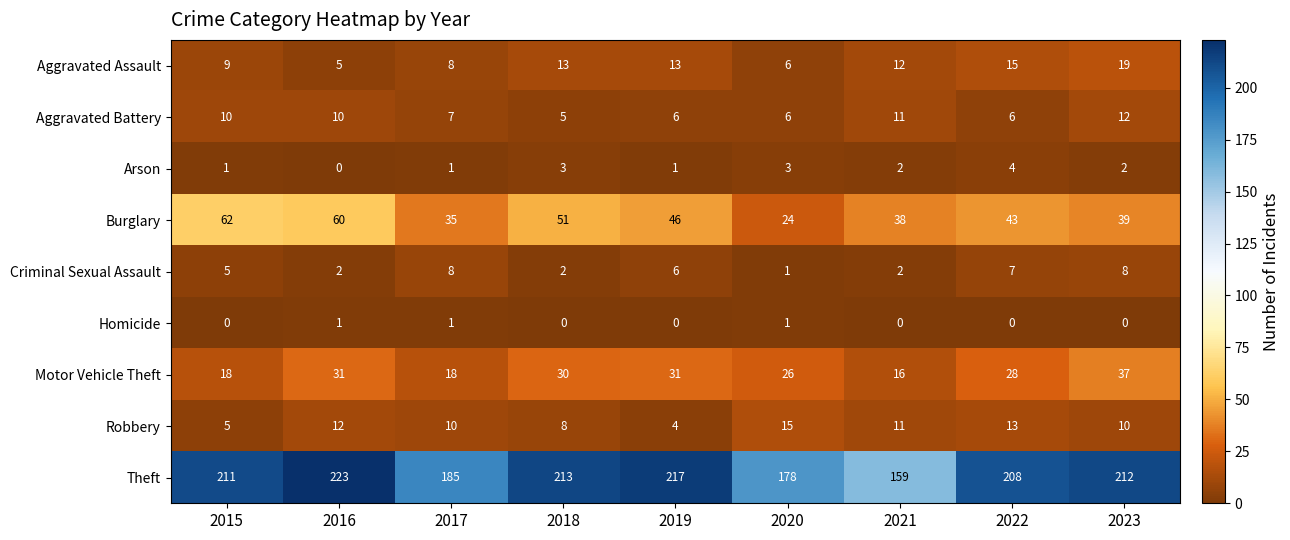

At 2023, list the series in order from largest to smallest.

Theft, Burglary, Motor Vehicle Theft, Aggravated Assault, Aggravated Battery, Robbery, Criminal Sexual Assault, Arson, Homicide